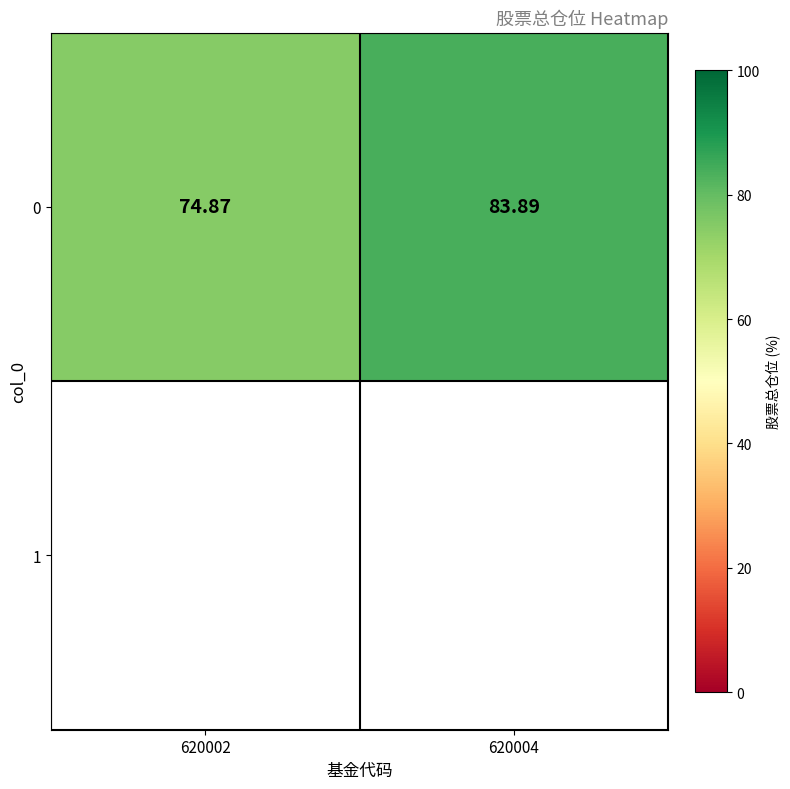

List the labels in order of value, largest first.

620004, 620002